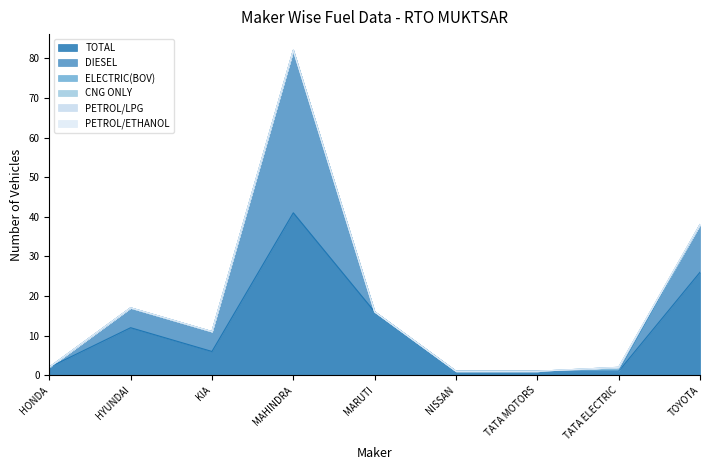

Between HYUNDAI and MAHINDRA, which series saw the biggest shift?

DIESEL